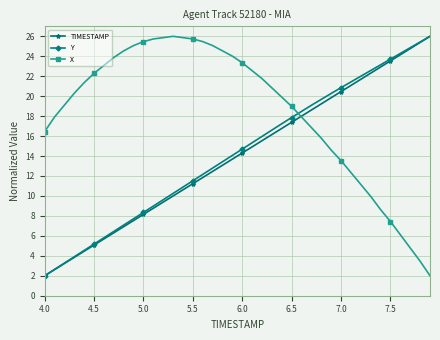

What is the minimum value shown in the chart?

2.0